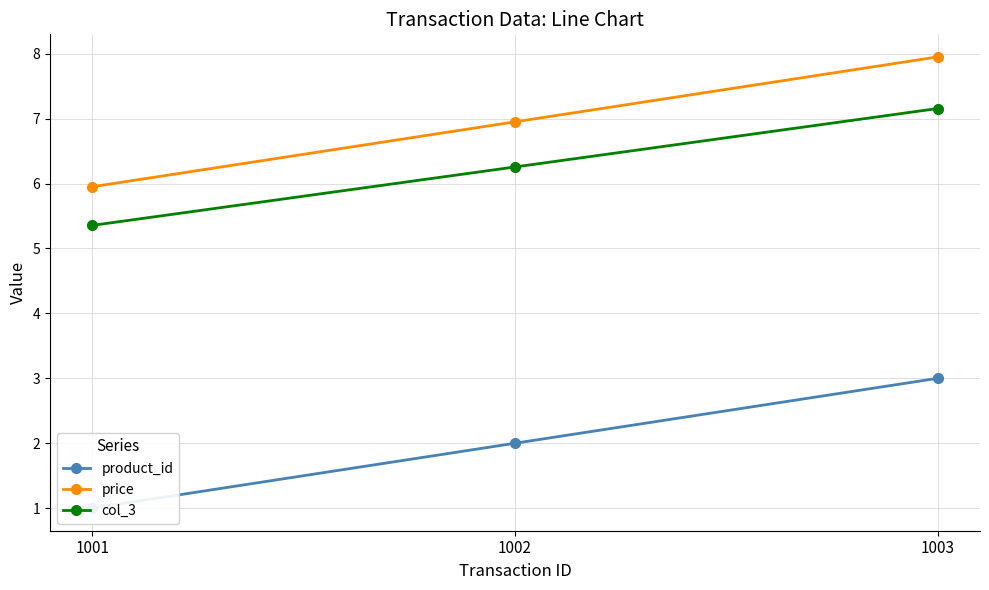

What is the difference between the col_3 values at 1002 and 1003?

0.9